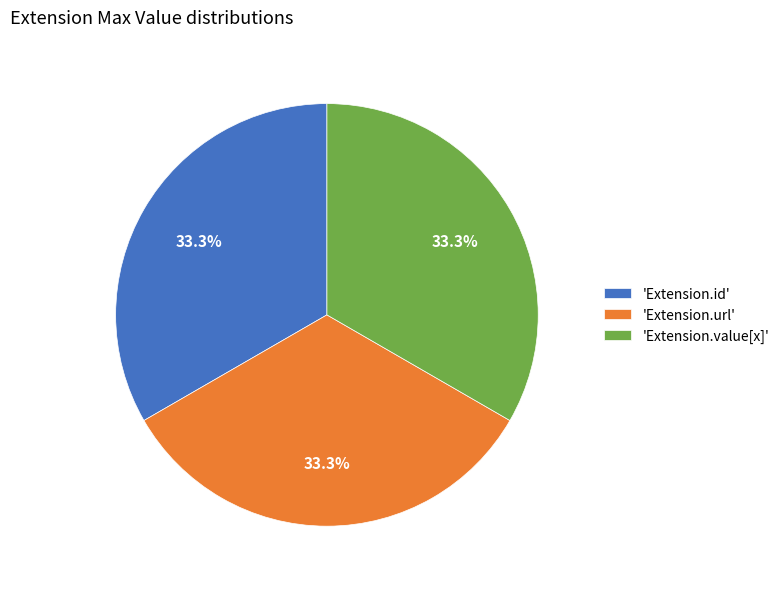

Is the sum of 'Extension.value[x]' and 'Extension.id' greater than half?

Yes